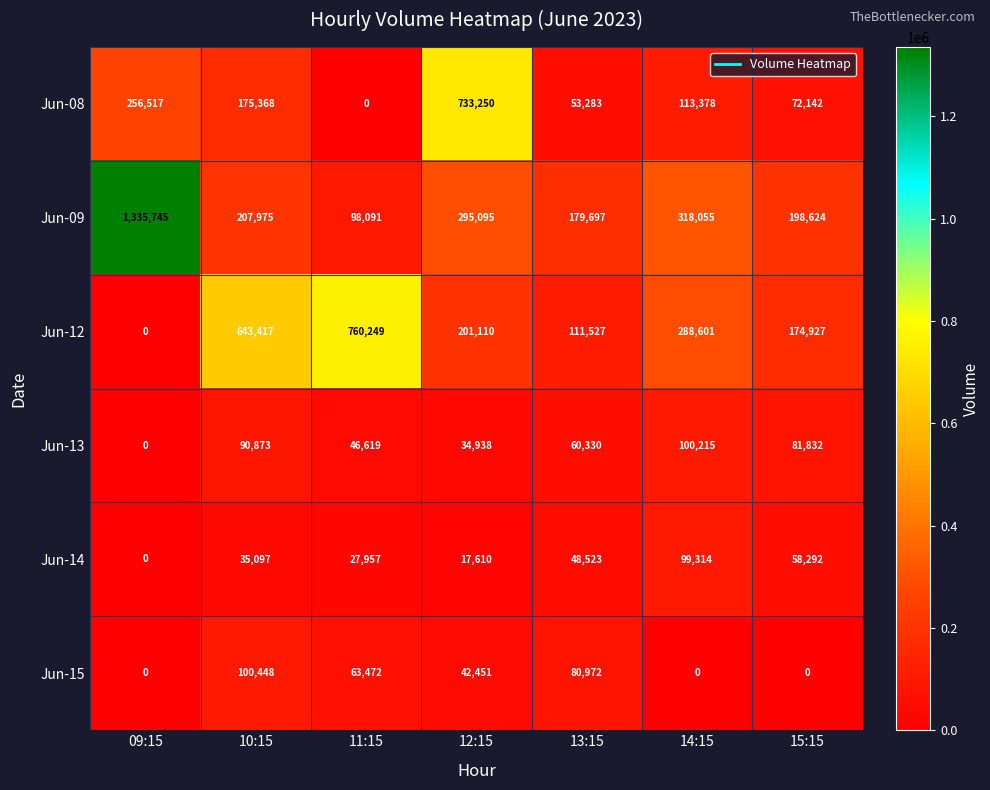

At how many categories does at least one series exceed 845320?

1